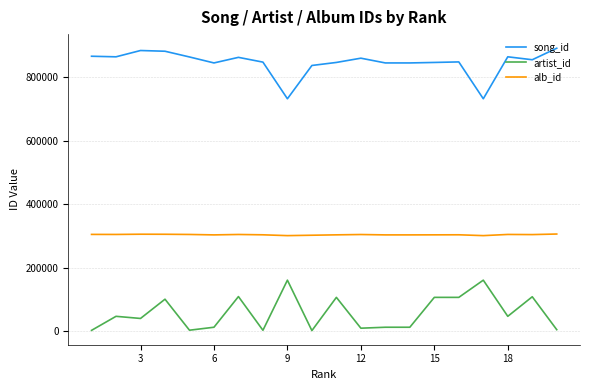

What is the maximum value for artist_id?

160091